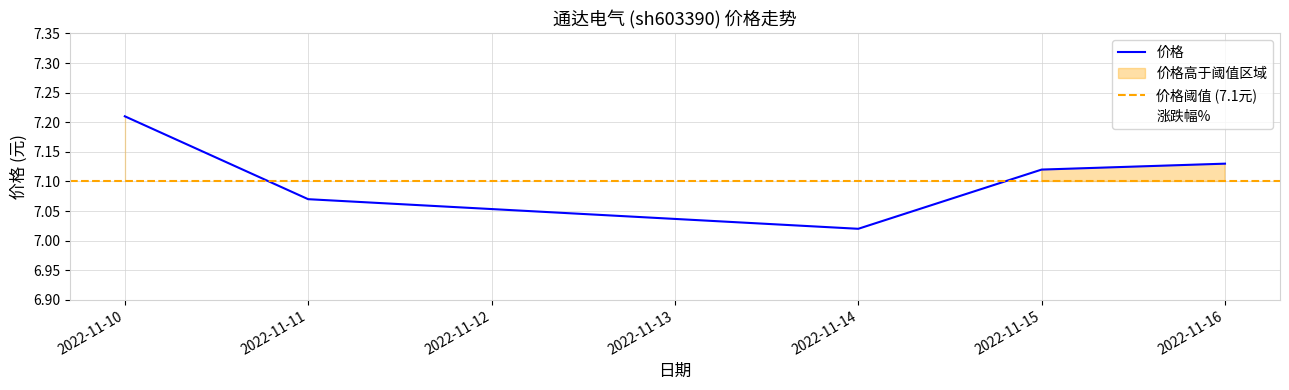

List the series in order of their peak value, highest first.

价格, 涨跌幅%